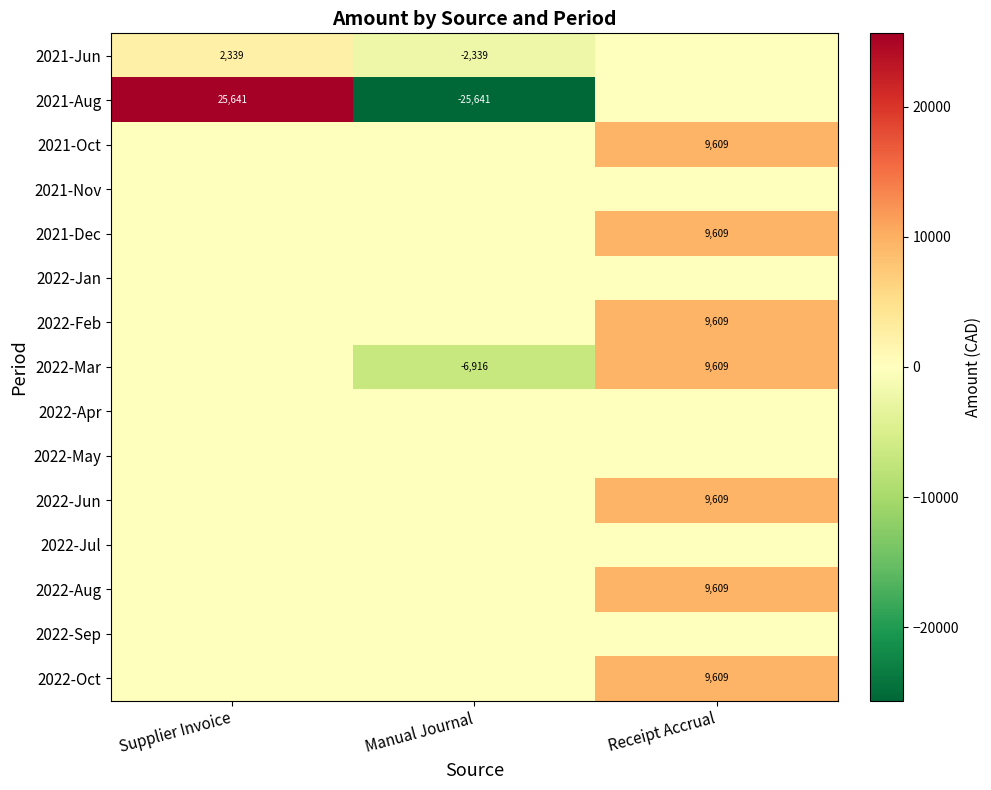

The 2021-Aug series shows -25641 at Manual Journal. True or false?

True